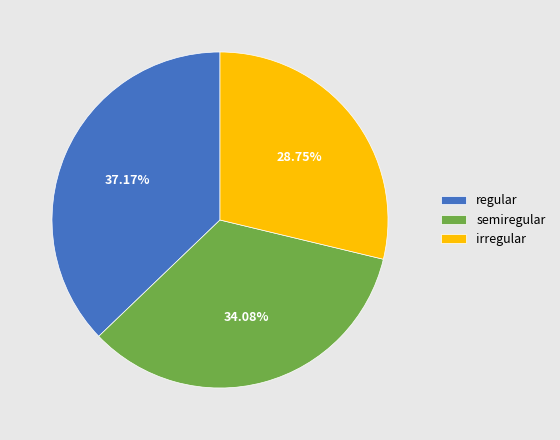

What is the ratio of the value at semiregular to the value at irregular?

1.2